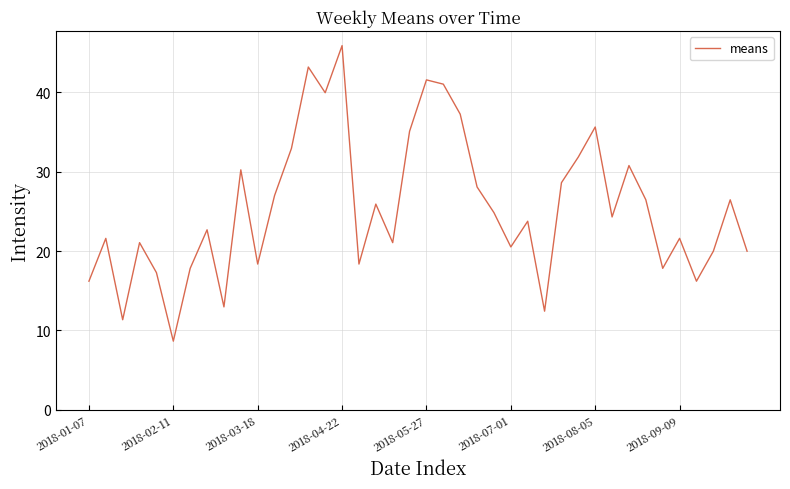

Count the number of categories in the chart.

40